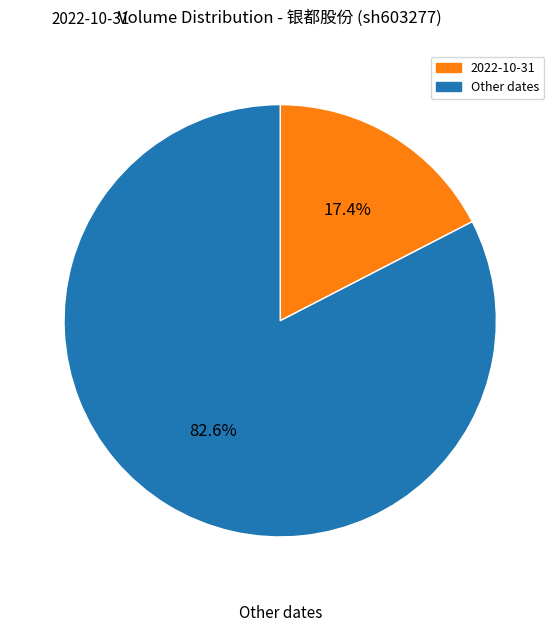

Count the number of slices in the pie.

2